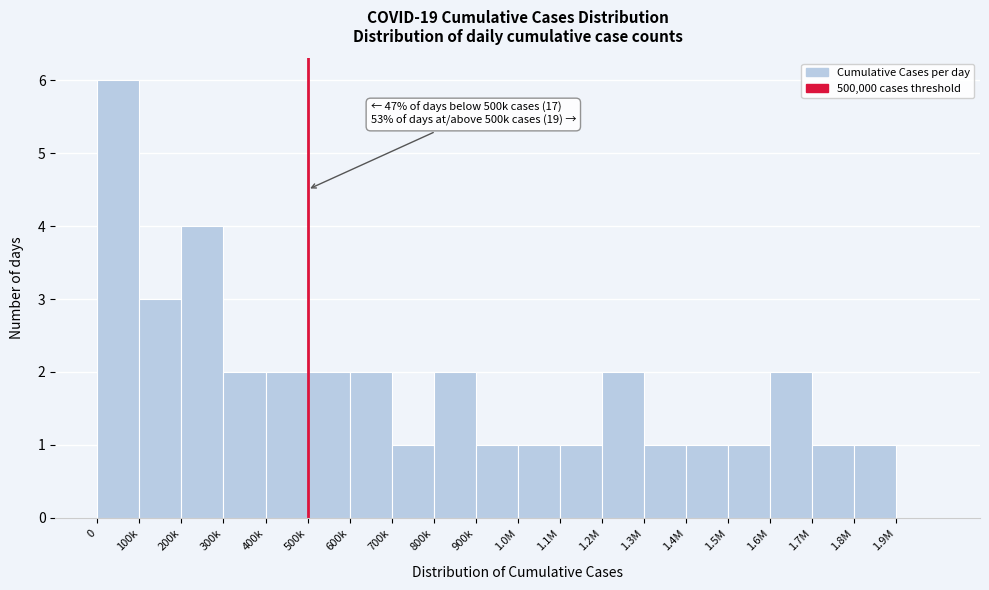

Reading left to right, transcribe all the data shown in this chart.

0=6	100k=3	200k=4	300k=2	400k=2	500k=2	600k=2	700k=1	800k=2	900k=1	1.0M=1	1.1M=1	1.2M=2	1.3M=1	1.4M=1	1.5M=1	1.6M=2	1.7M=1	1.8M=1	1.9M=0